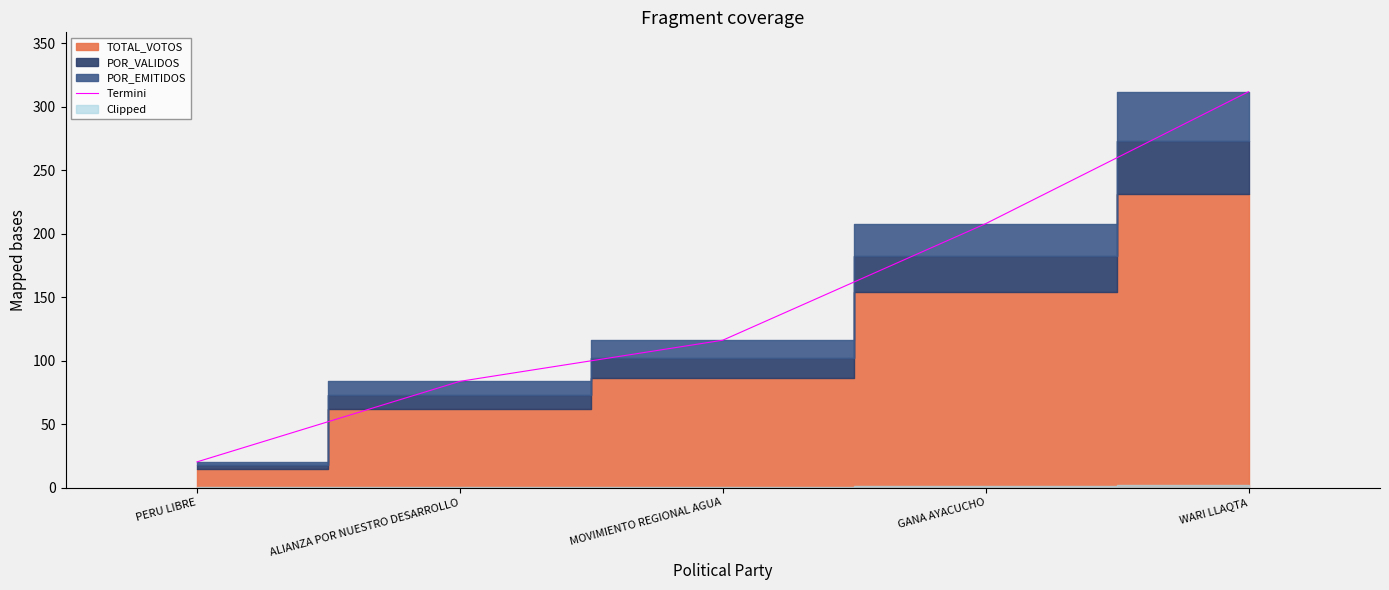

At which label is the value closest to 166?

GANA AYACUCHO